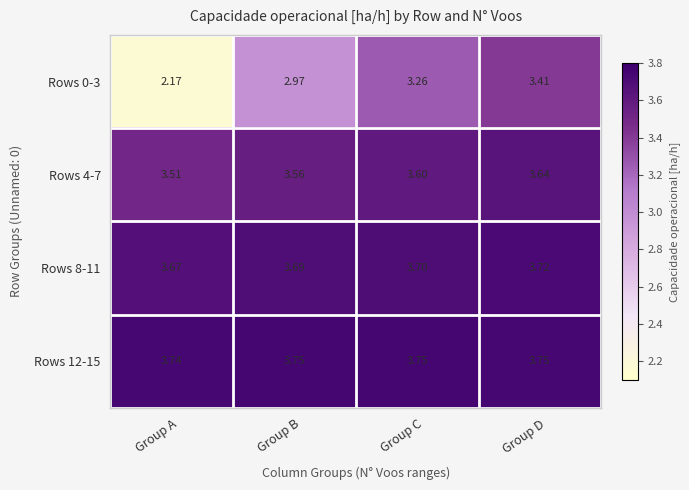

Rank the categories by Rows 4-7 value from lowest to highest.

Group A, Group B, Group C, Group D